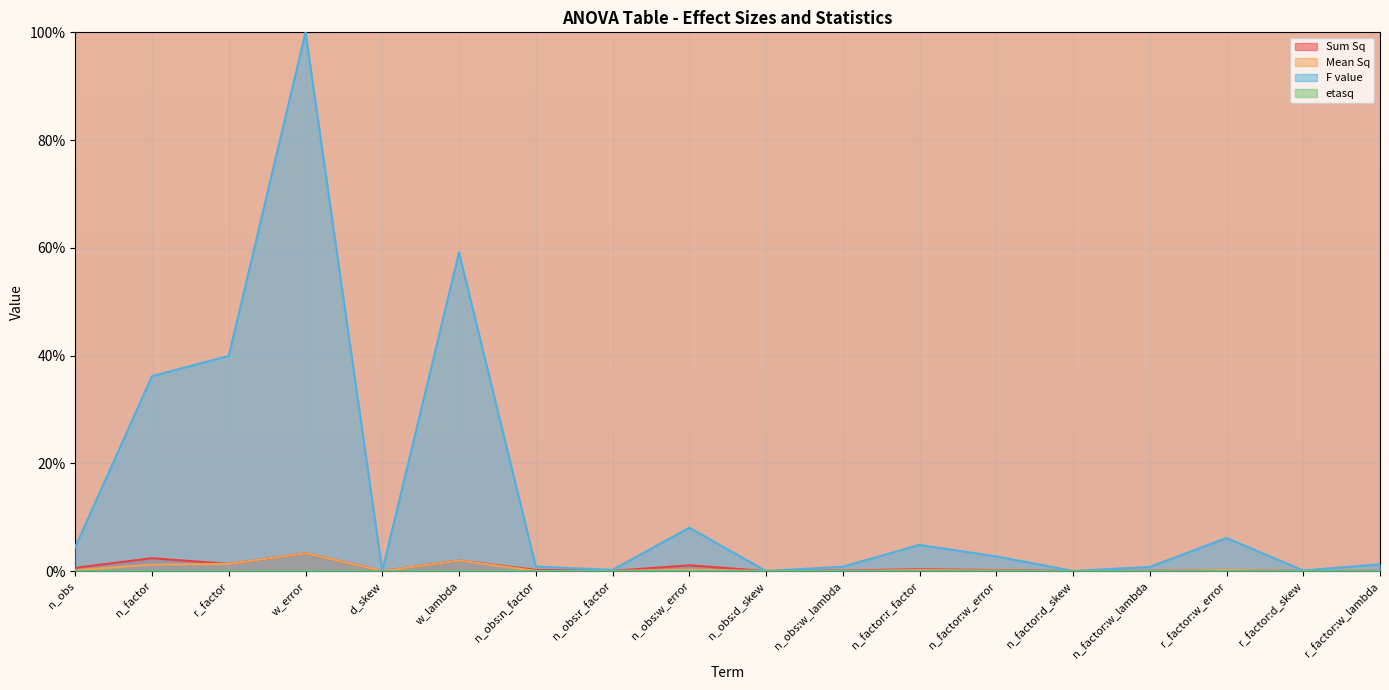

List the series in order of their peak value, highest first.

F value, Sum Sq, Mean Sq, etasq